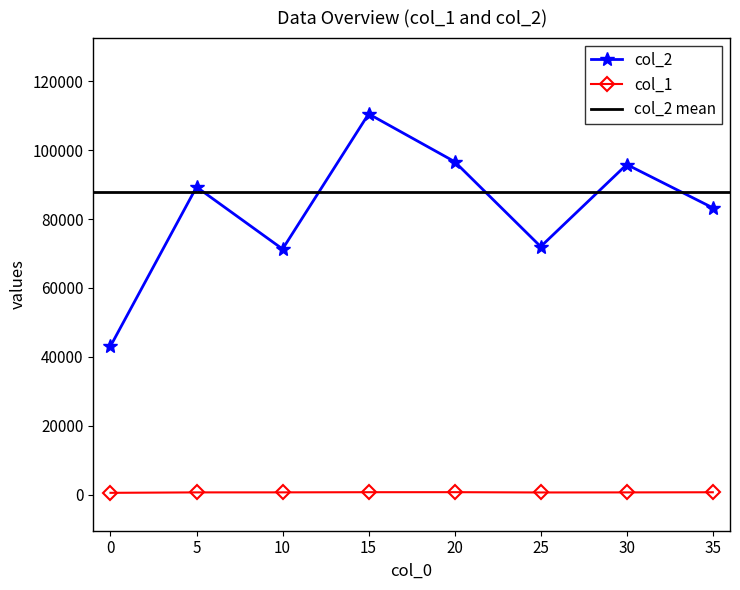

The value of col_2 at 30 is 146355. True or false?

False